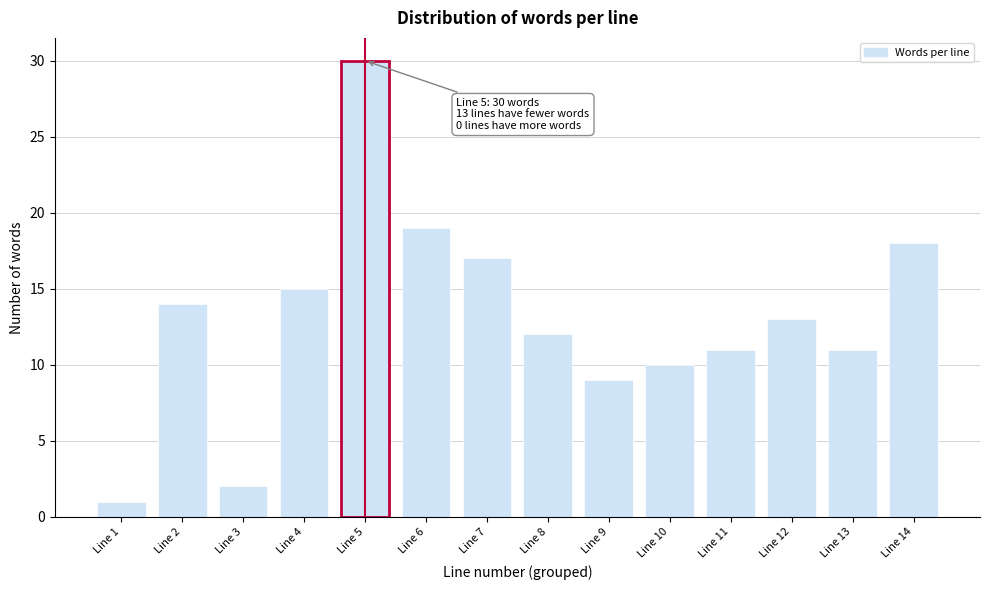

Reading left to right, extract all data points from this chart.

1	14	2	15	30	19	17	12	9	10	11	13	11	18